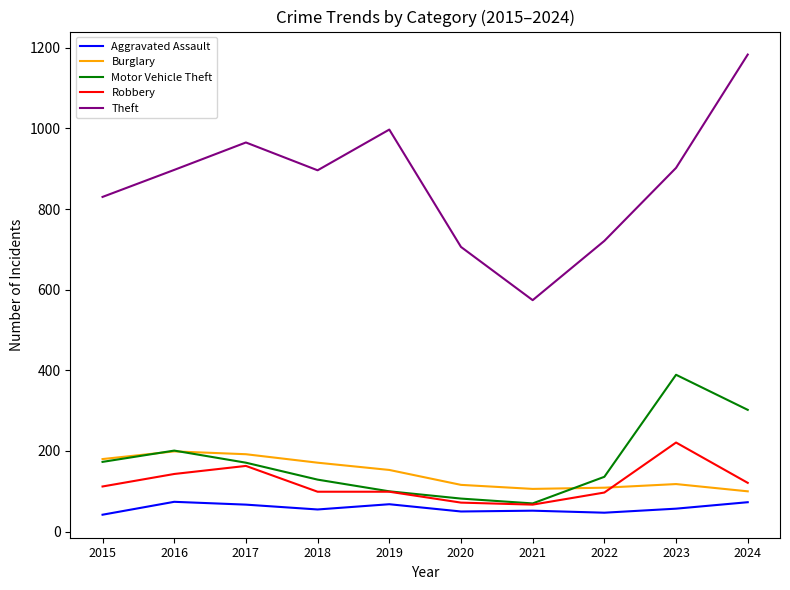

How many lines are shown in the chart?

5